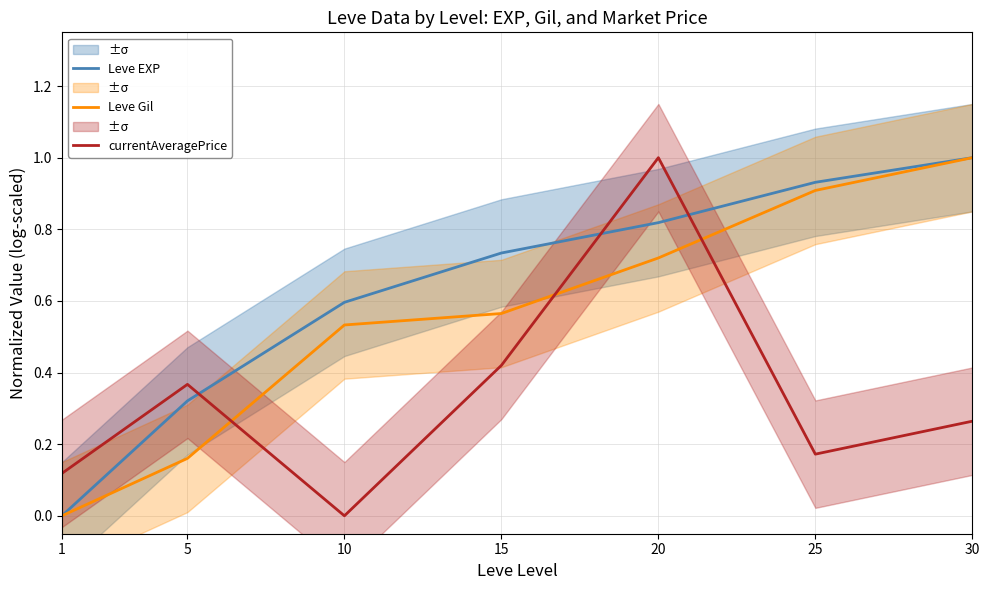

What is the value of the Leve EXP point at the 4th from the left?

0.7